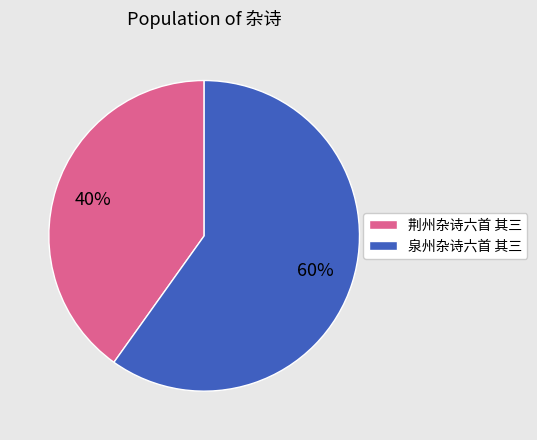

Is 泉州杂诗六首 其三 the majority of the pie?

Yes